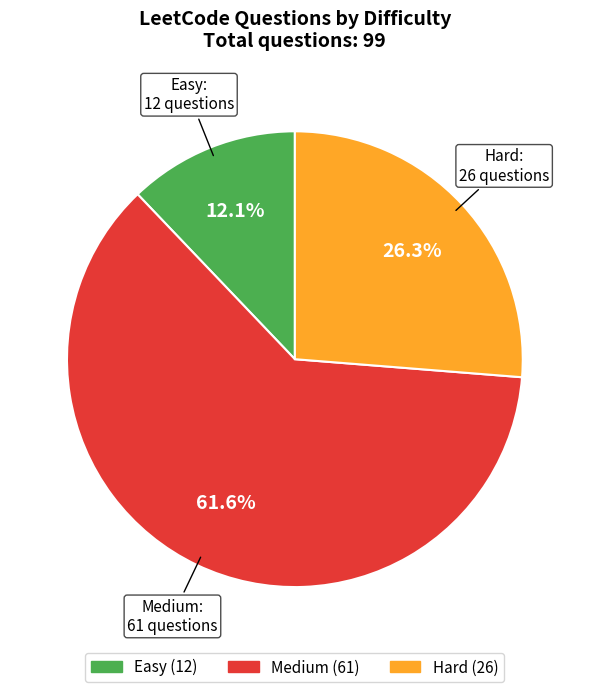

What percentage is the Medium slice, to the nearest percent?

62%